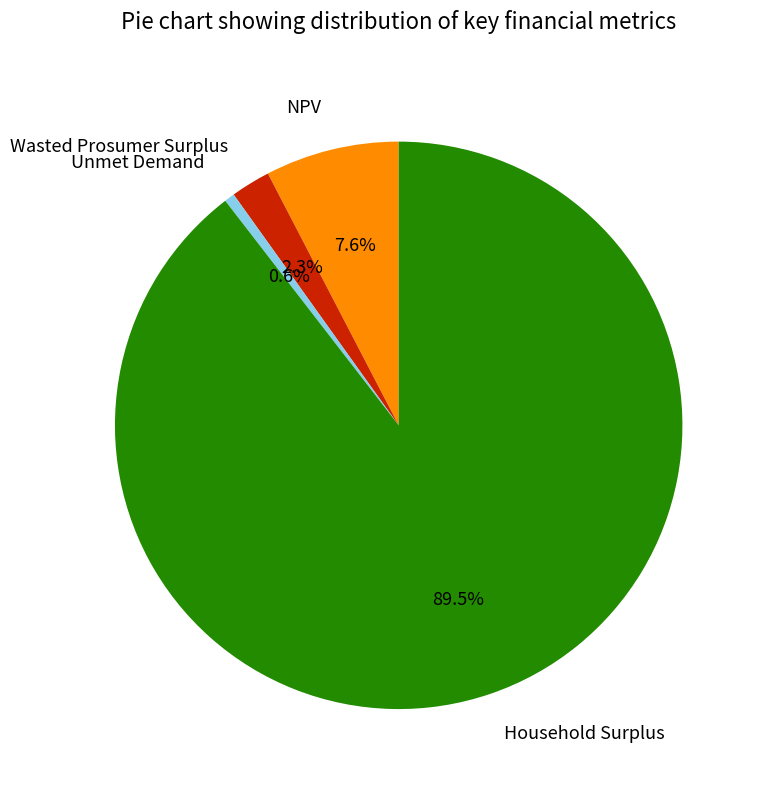

The Wasted Prosumer Surplus slice represents 2% of the pie. True or false?

True